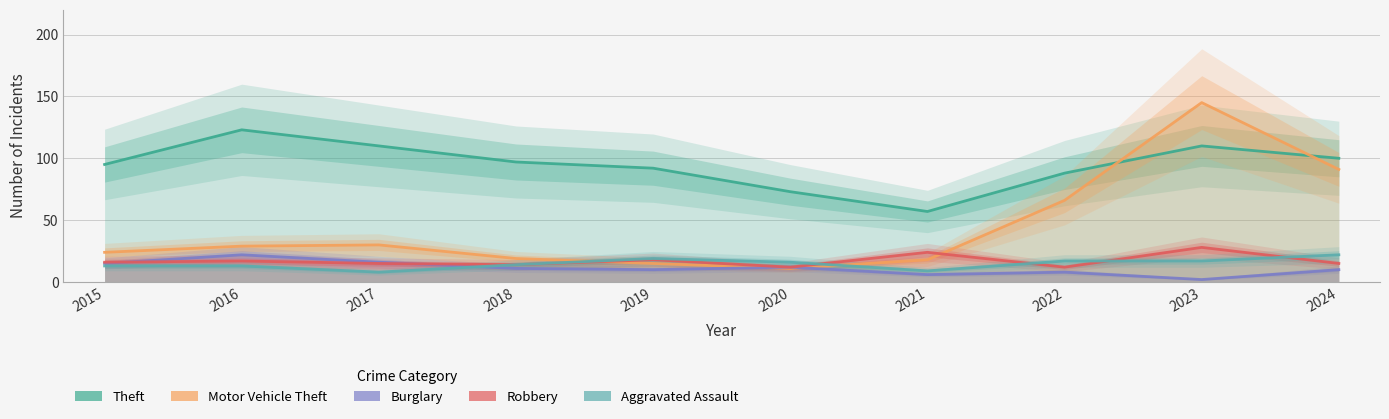

What is the sum of all Burglary values?

112